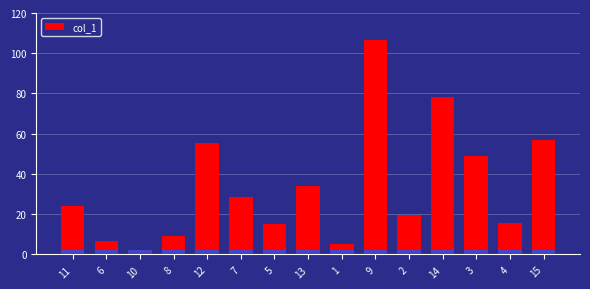

Reading left to right, extract all data points from this chart.

24.3	6.8	2.2	9.3	55.3	28.3	15.0	34.0	5.4	106.8	19.4	78.3	48.9	15.4	56.7